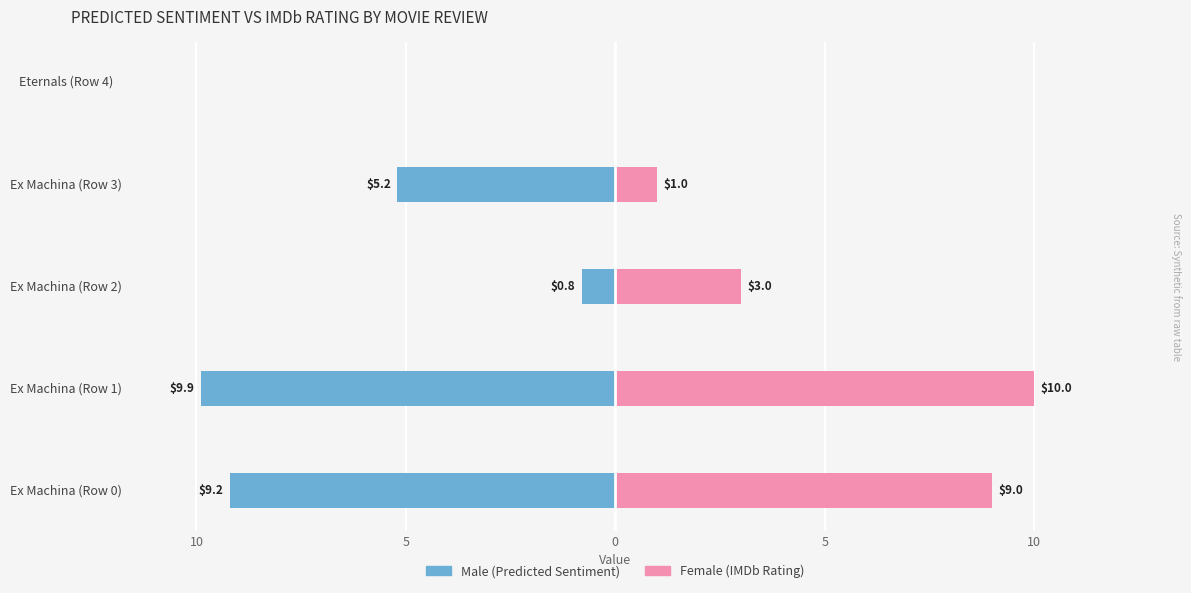

Is it true that Male equals -16.3 at Ex Machina (Row 0)?

False